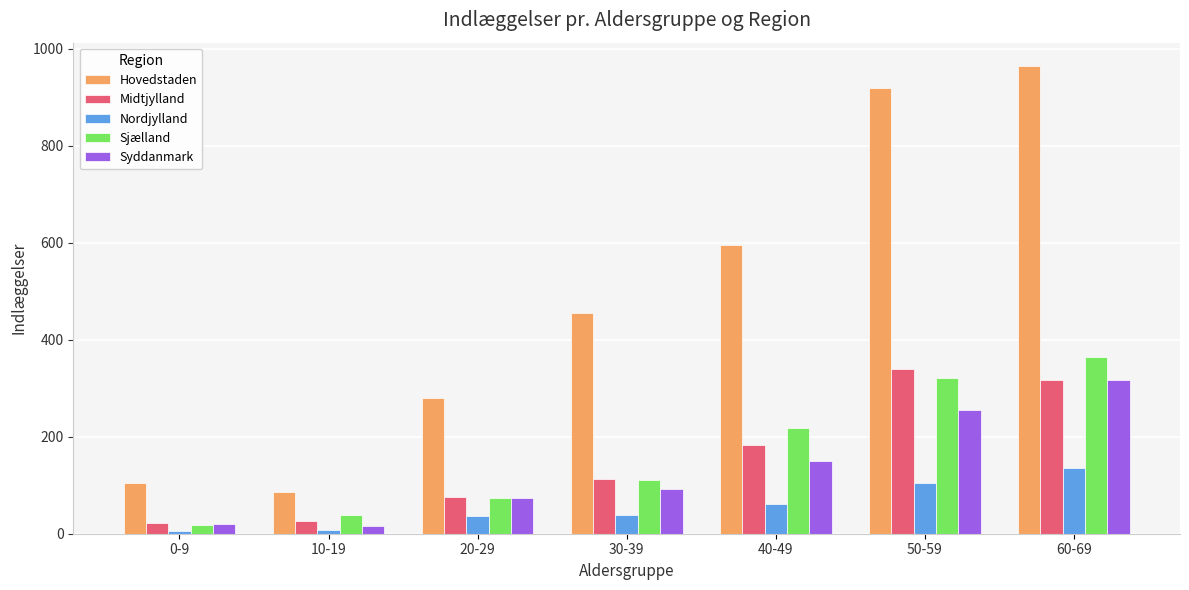

What value does the Syddanmark series have at 0-9?

21